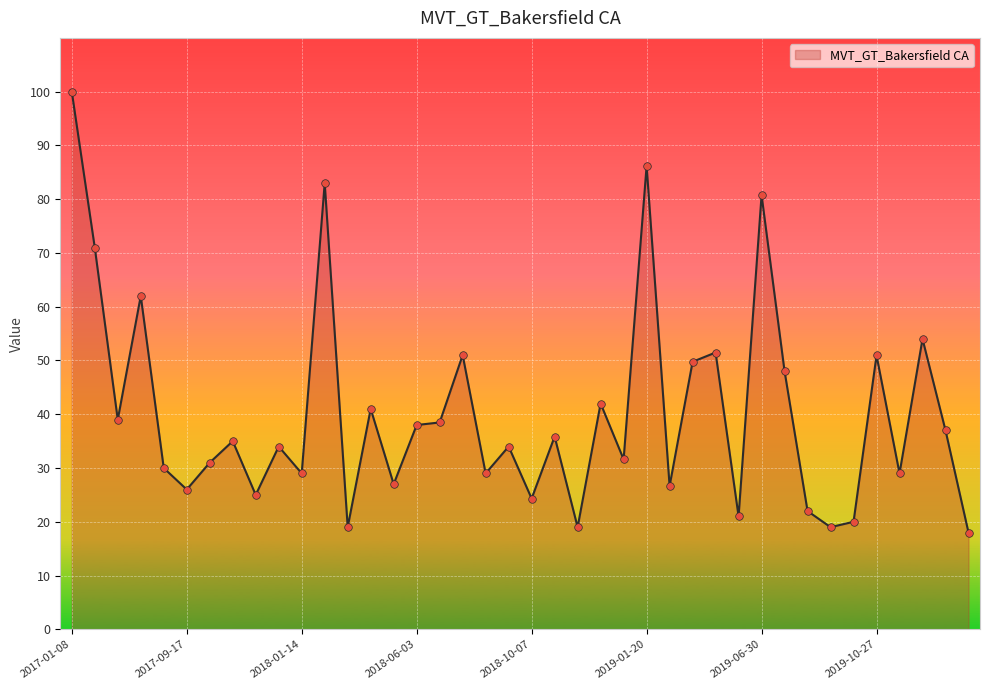

What is the maximum value shown in the chart?

100.0